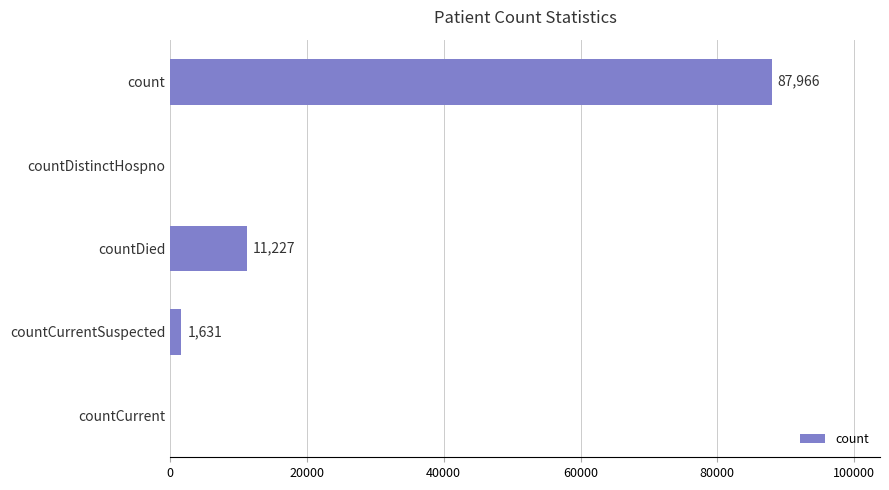

The chart shows a value of 0 at countDistinctHospno. True or false?

True